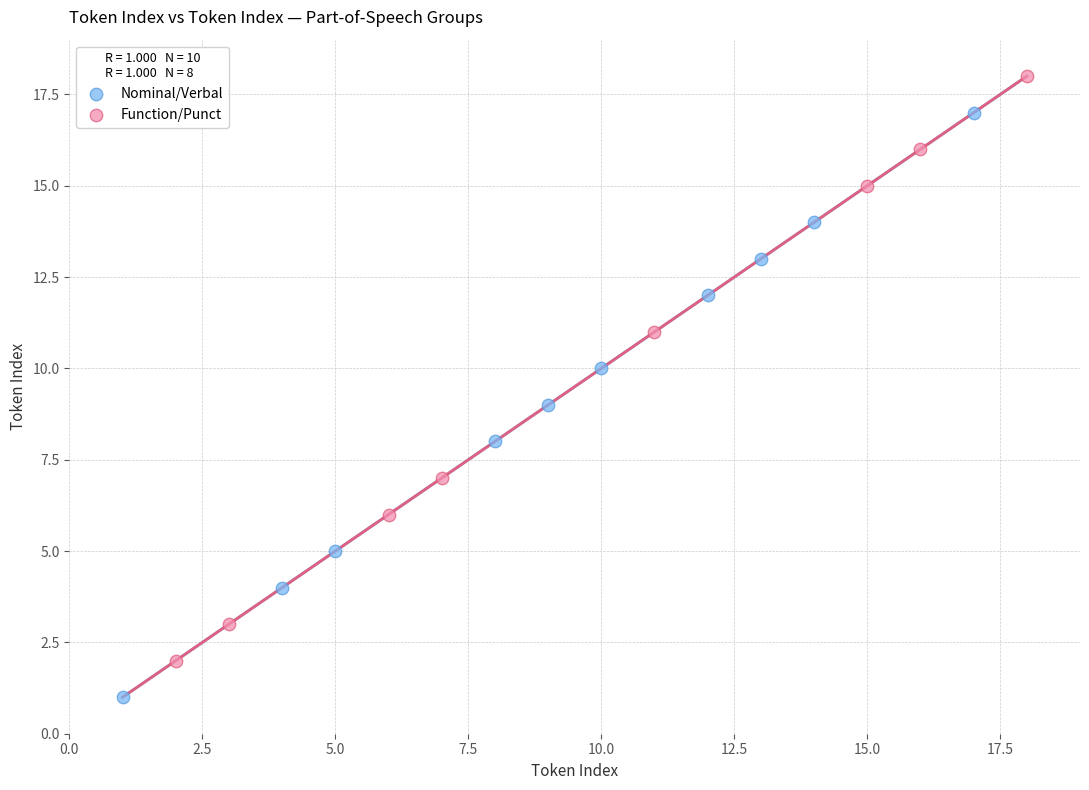

Which series reaches the maximum Y coordinate?

Function/Punct